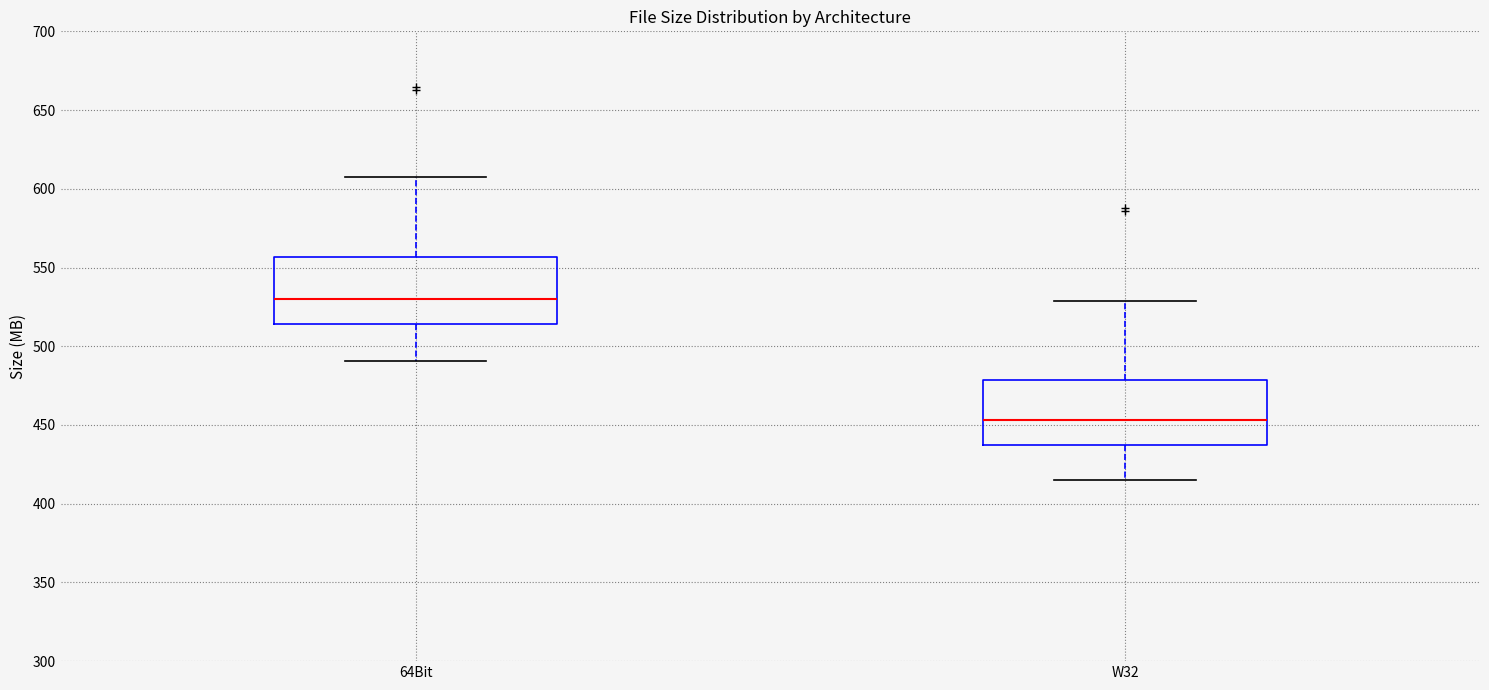

Reading left to right, transcribe this box plot: for each box, give where its median line is, the range the box spans, and where its two whiskers end, as read against the y-axis. The values are not printed on the chart, so give them approximately, as read against the axis.

64Bit: median 530, box 515 to 555, whiskers 490 to 610
W32: median 455, box 435 to 480, whiskers 415 to 530